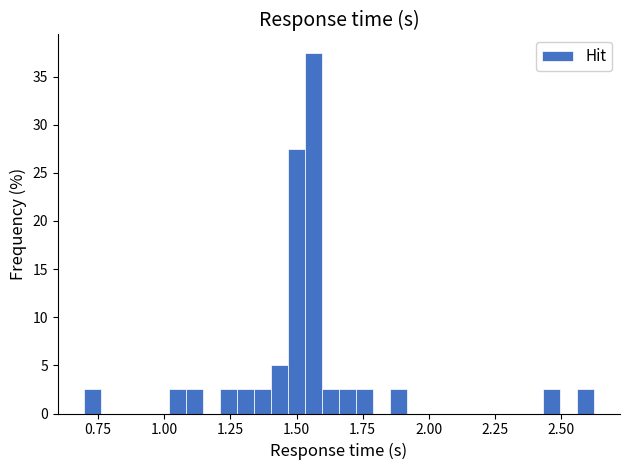

Read against the x-axis, roughly where is the centre of the tallest bar?

1.55